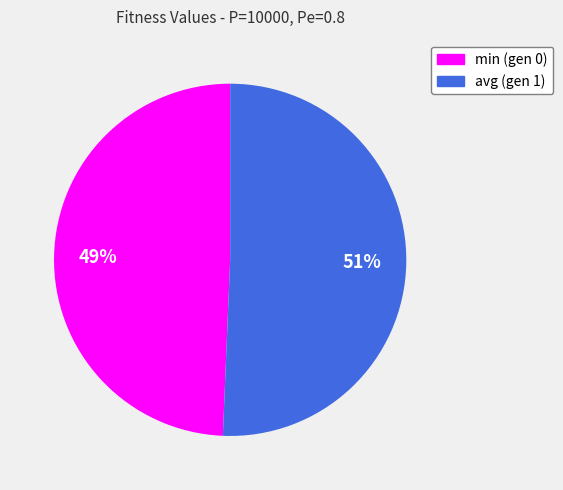

Which has a higher value, avg (gen 1) or min (gen 0)?

avg (gen 1)